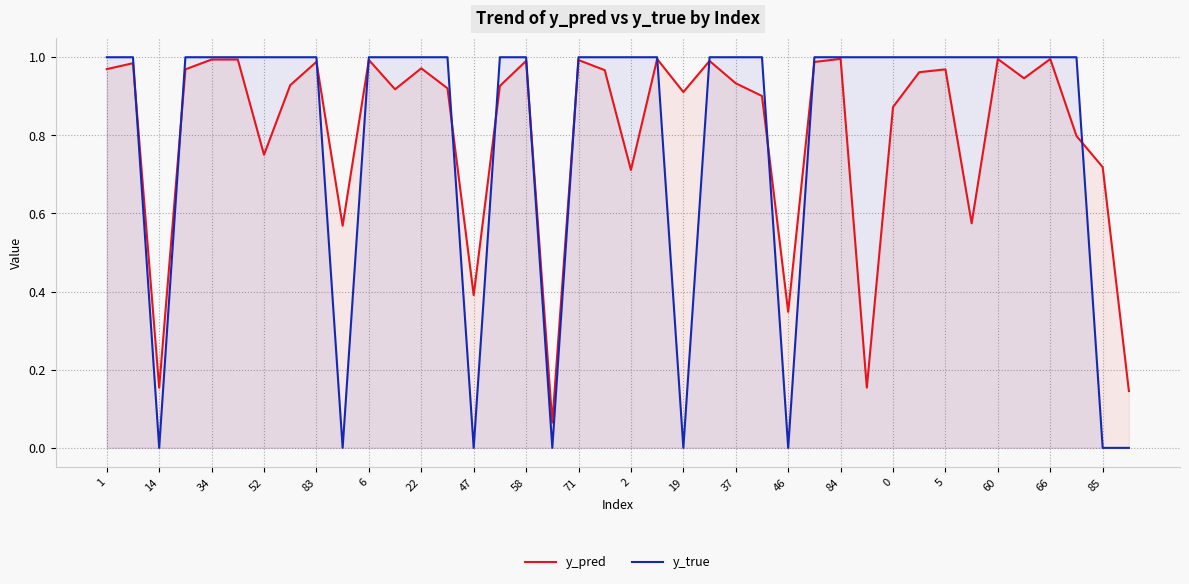

What is the total value across all series at 66?

2.0